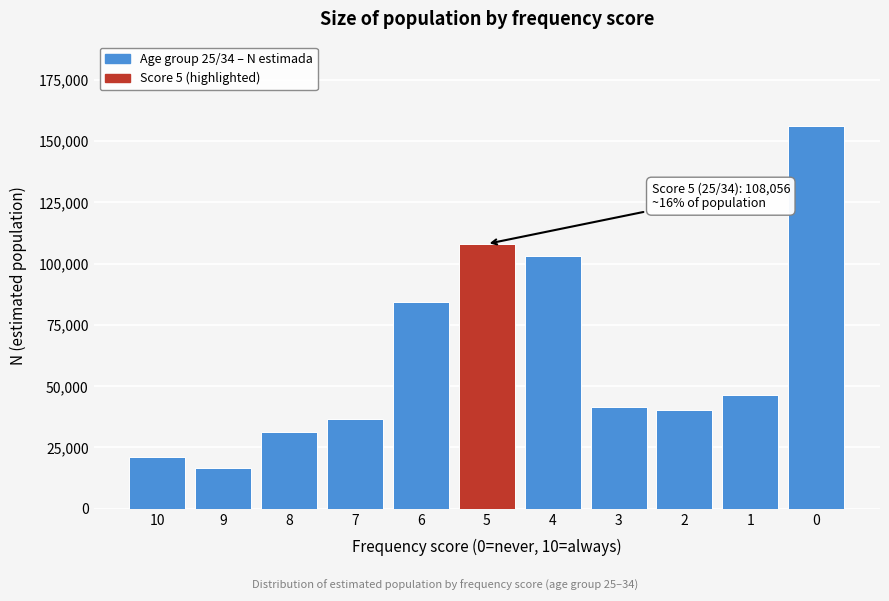

Reading left to right, extract all data points from this chart.

10=21103	9=16761	8=31300	7=36741	6=84492	5=108056	4=103155	3=41381	2=40277	1=46510	0=156281